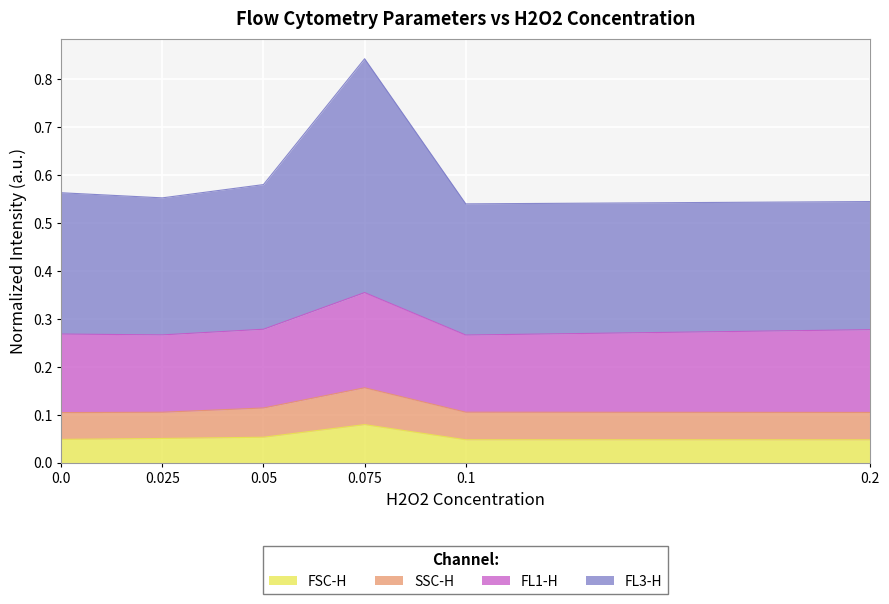

In FL3-H, how many points are higher than both neighbors (excluding endpoints)?

1